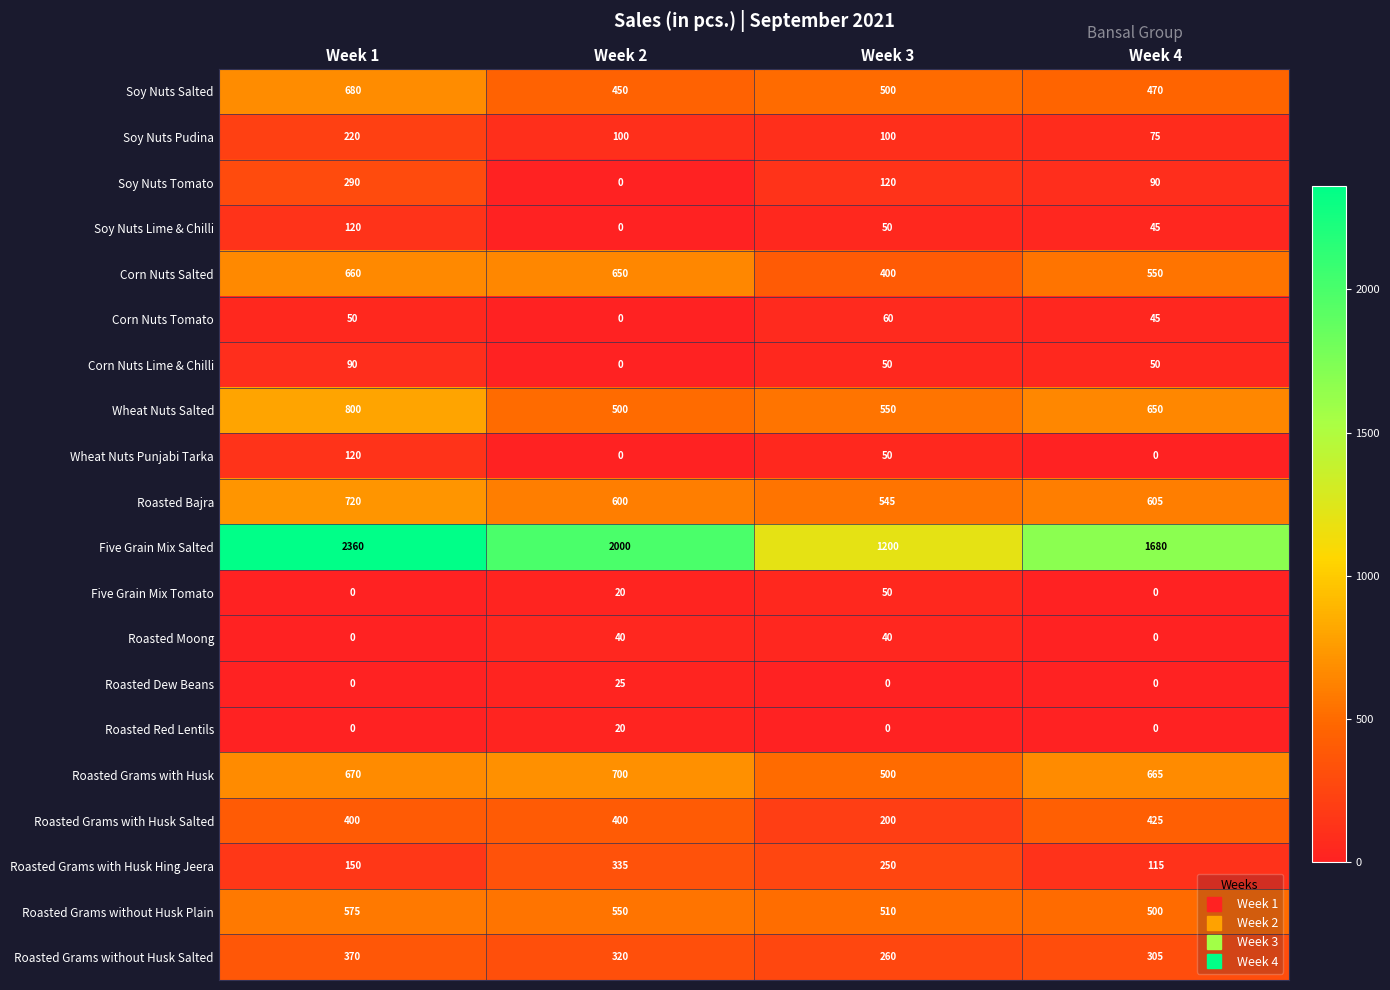

Which series has the largest total across all categories?

Five Grain Mix Salted